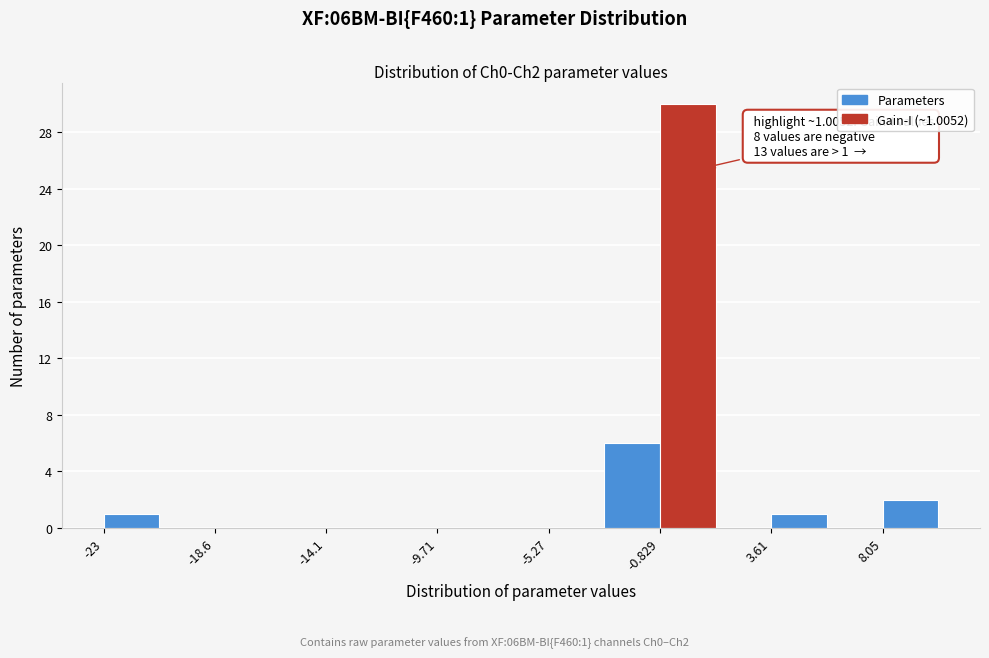

Over which range of the x-axis is the bar tallest?

-1.0 to 1.5